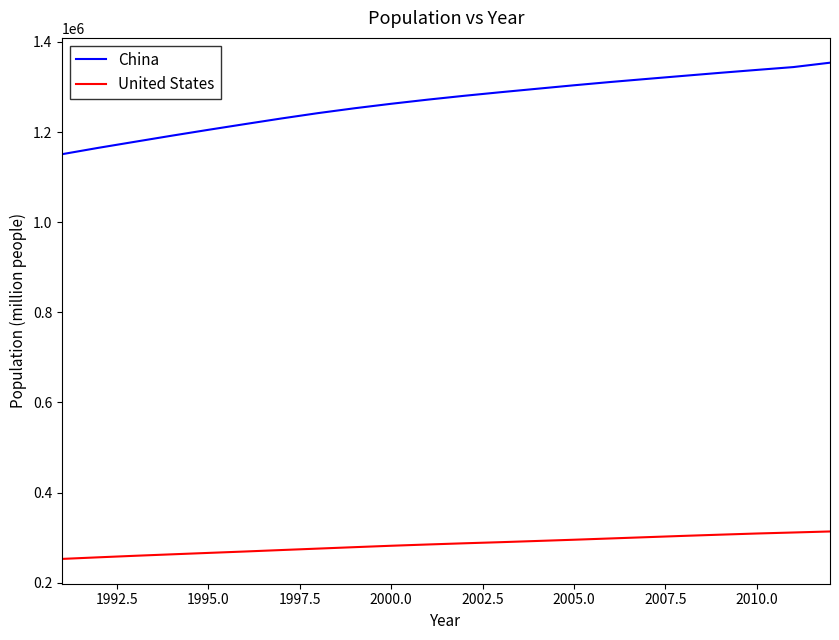

What are all the series names shown in the legend?

China, United States